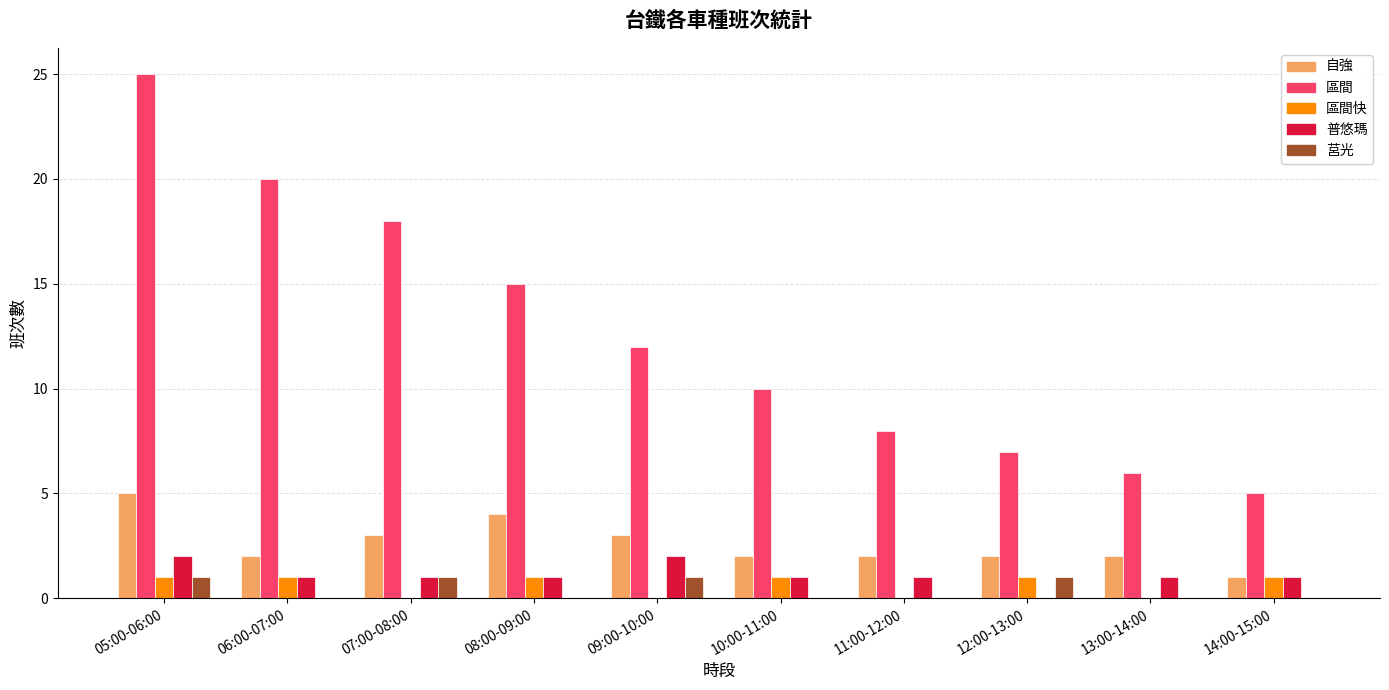

Are the bars horizontal?

No